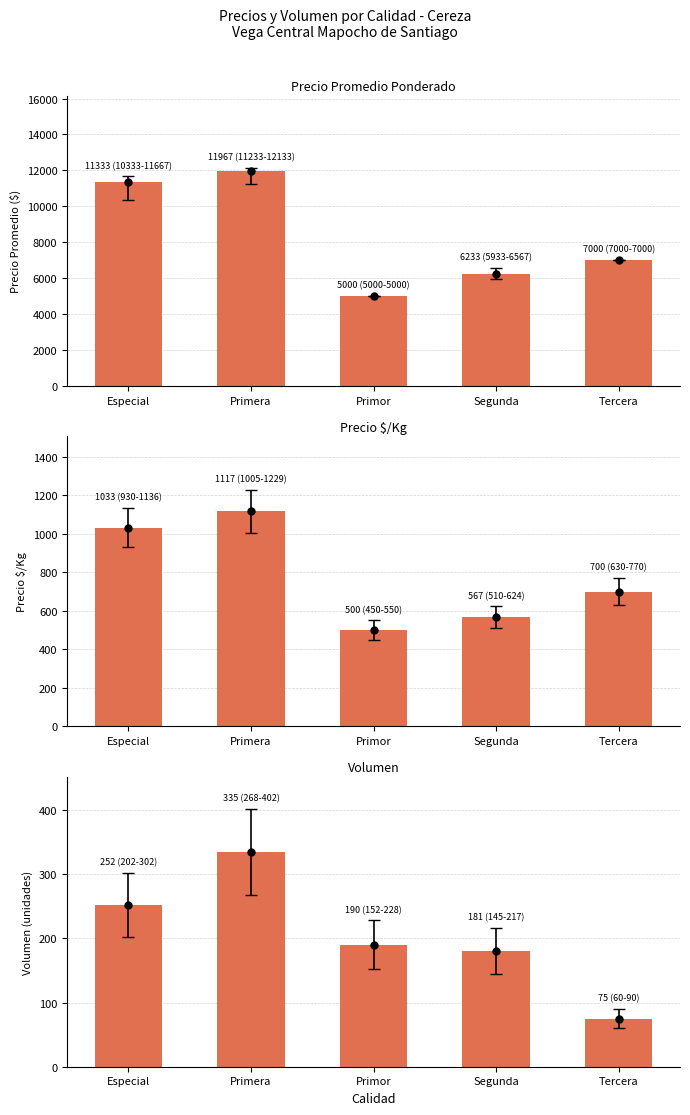

At which category is the sum across all series the highest?

Primera